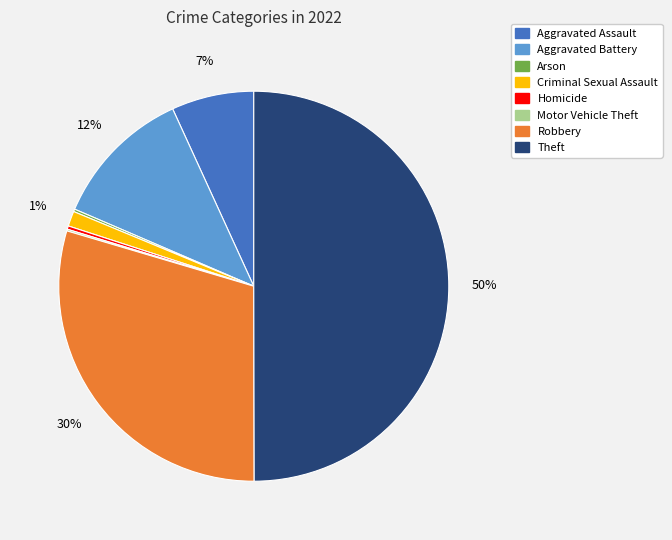

Is the sum of Aggravated Assault and Homicide greater than half?

No